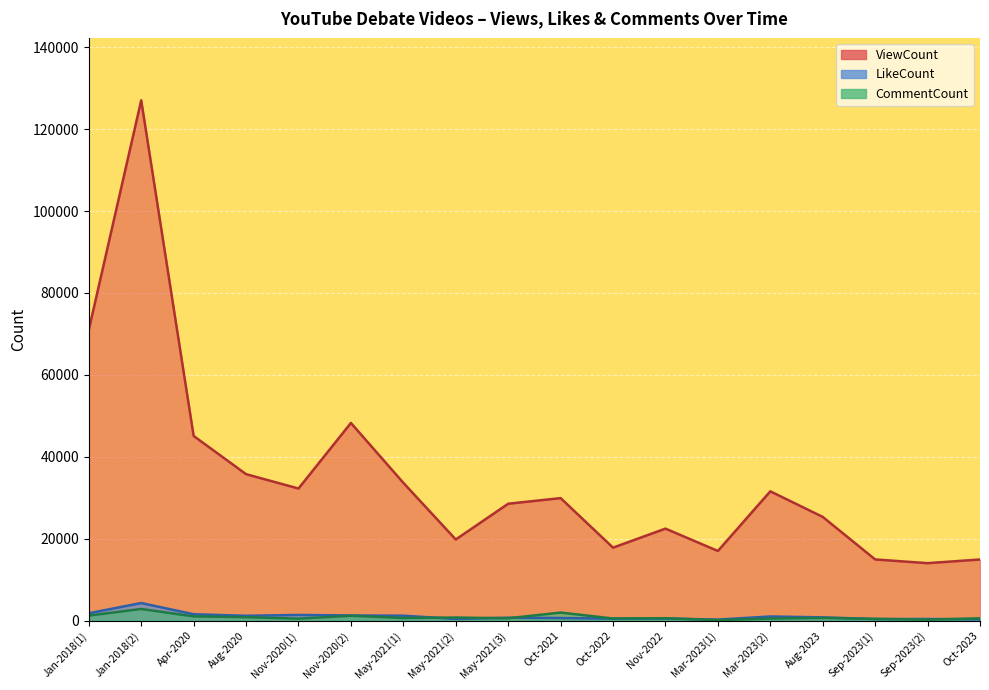

What are all the series names shown in the legend?

ViewCount, LikeCount, CommentCount